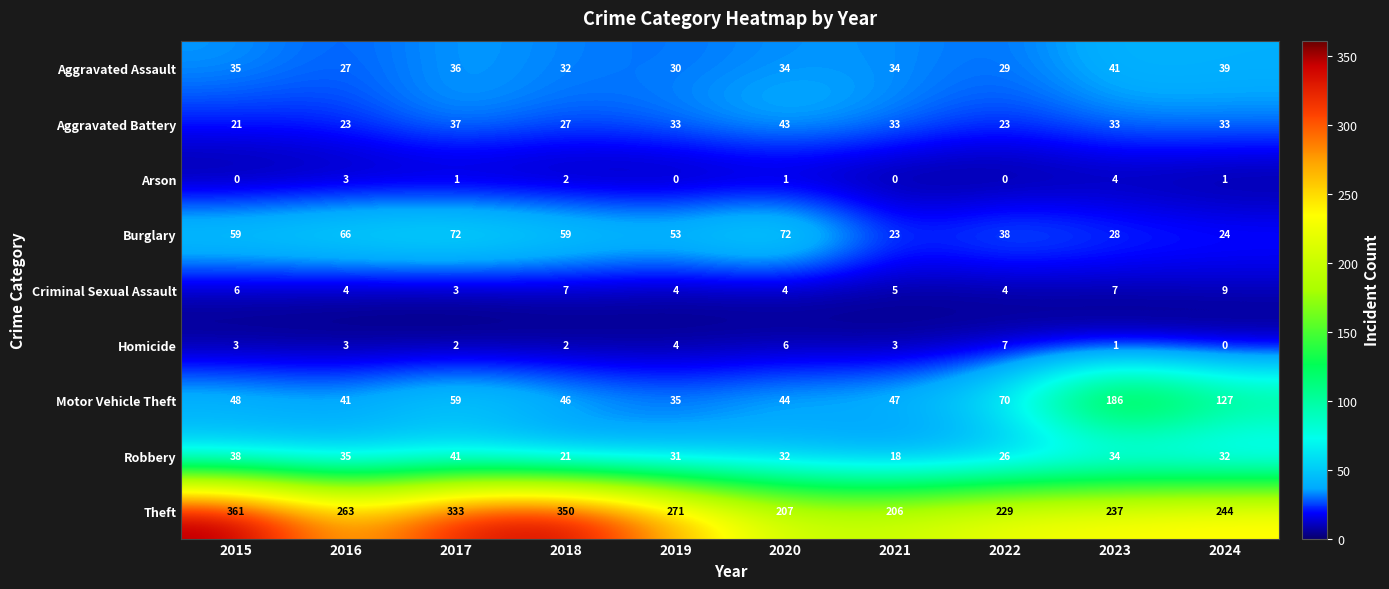

What is the total value across all series at 2019?

461